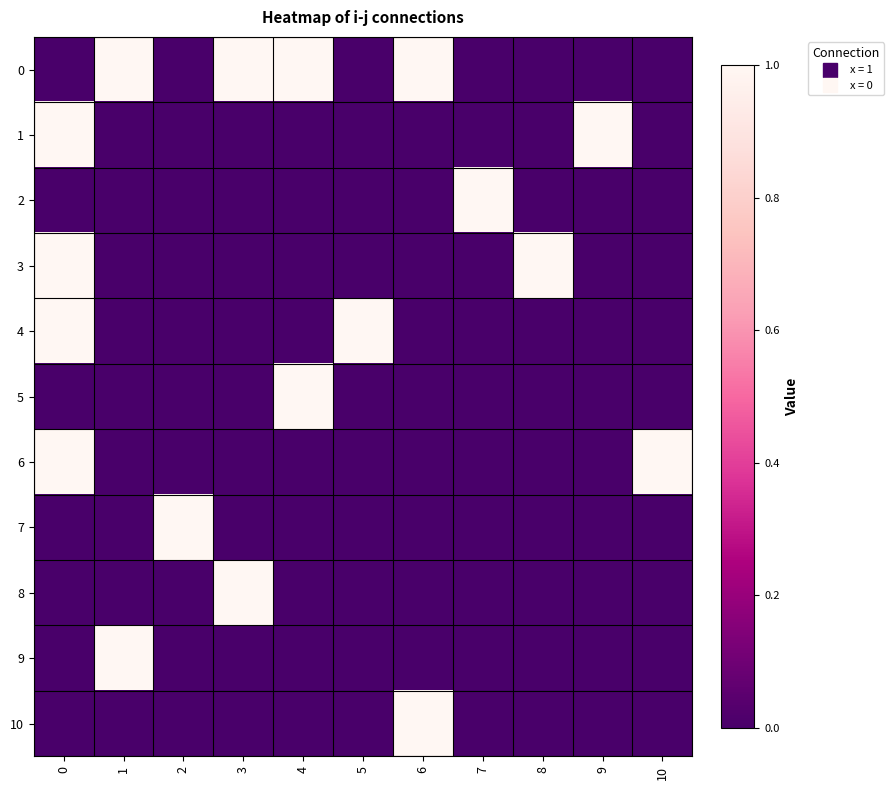

Which has a higher value, 10 or 3?

3